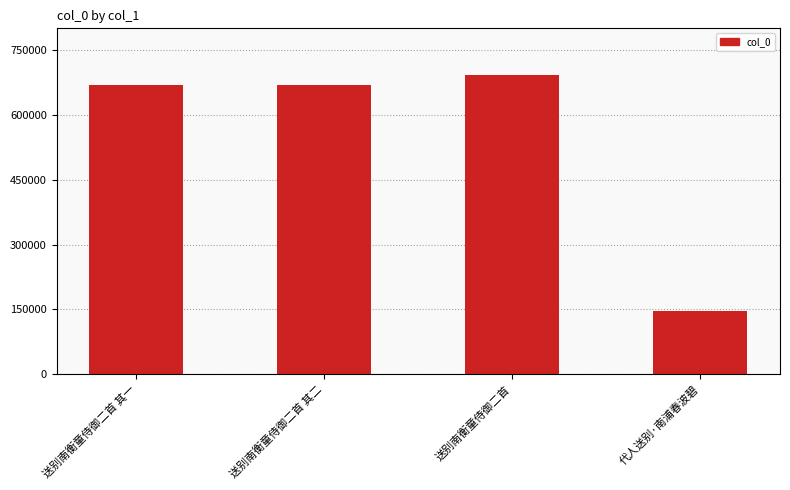

What is the greatest value displayed?

693205